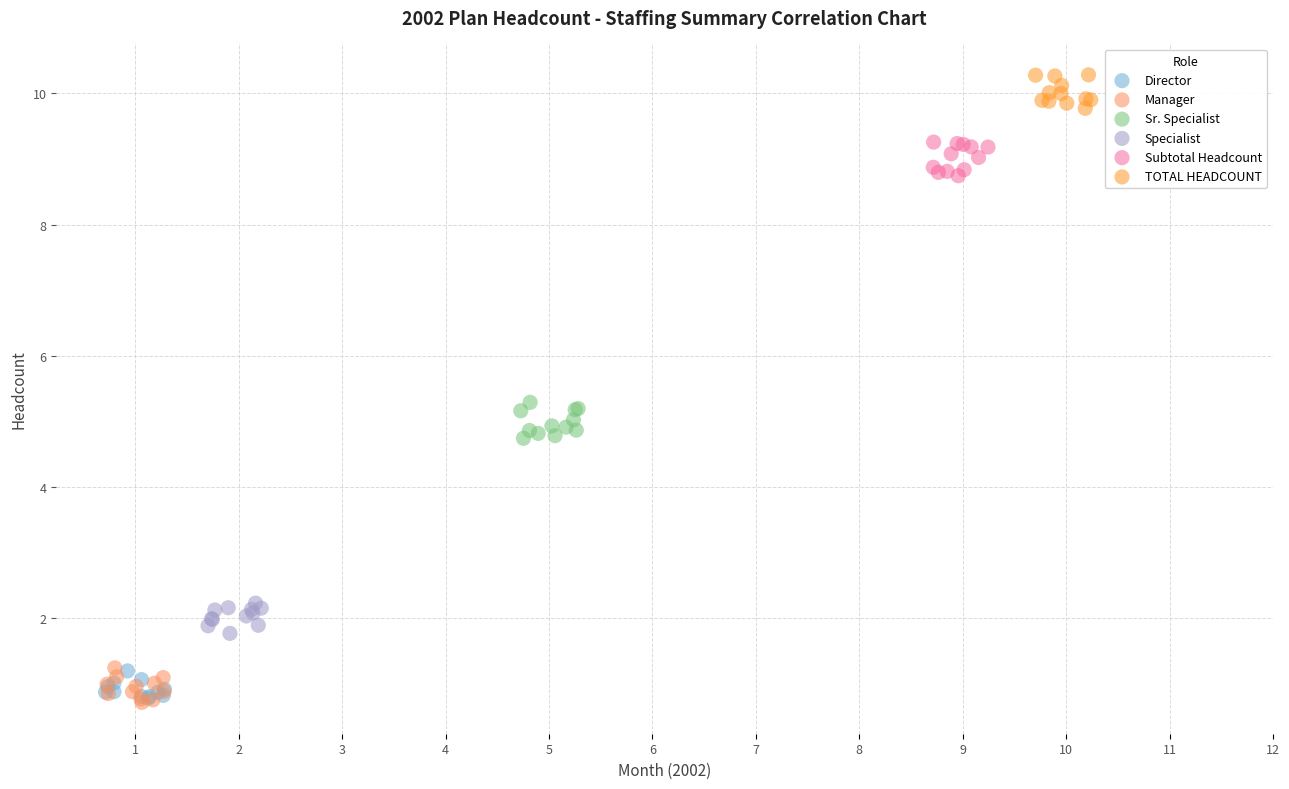

What are all the series names shown in the legend?

Director, Manager, Sr. Specialist, Specialist, Subtotal Headcount, TOTAL HEADCOUNT